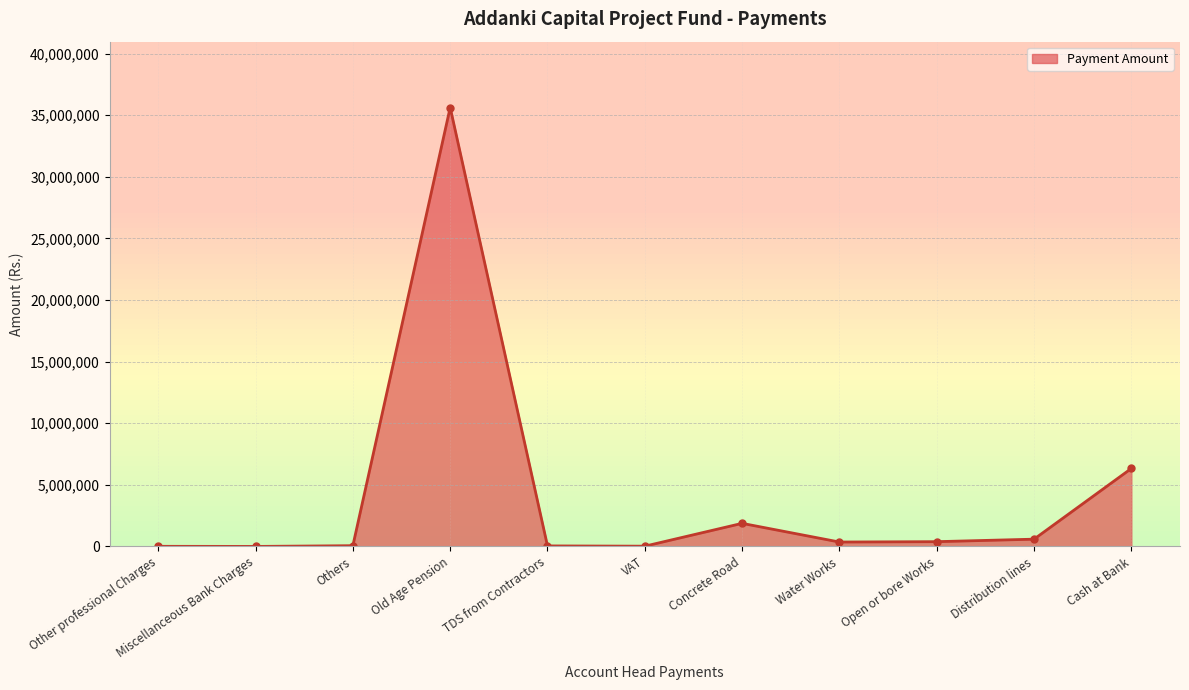

What is the difference between the maximum and minimum values?

35622904